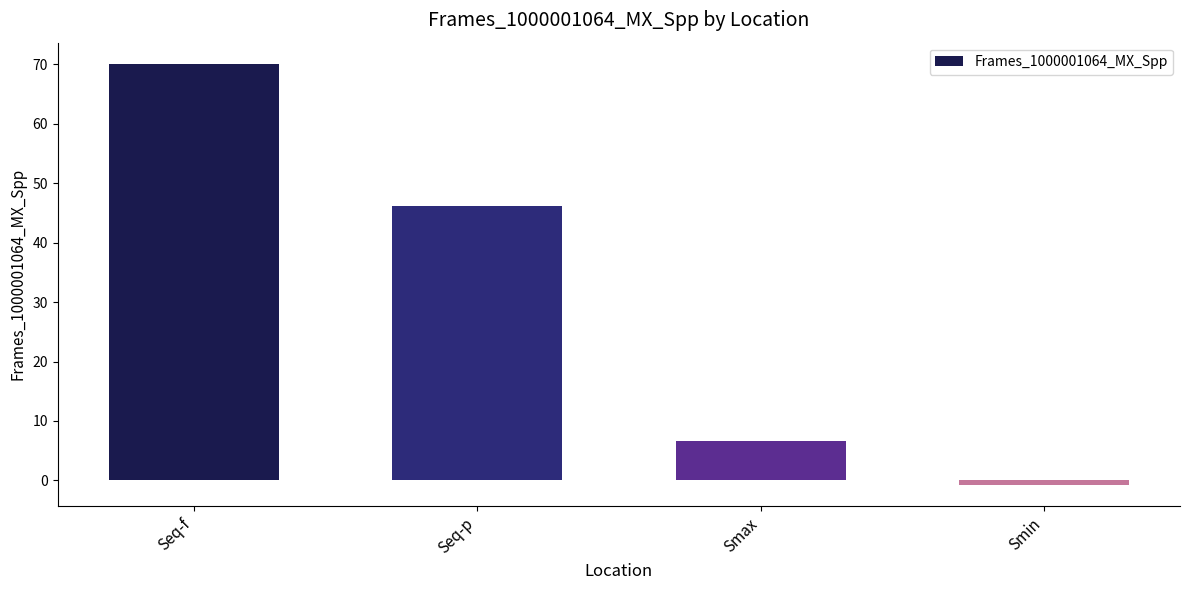

What is the smallest value displayed?

-0.8